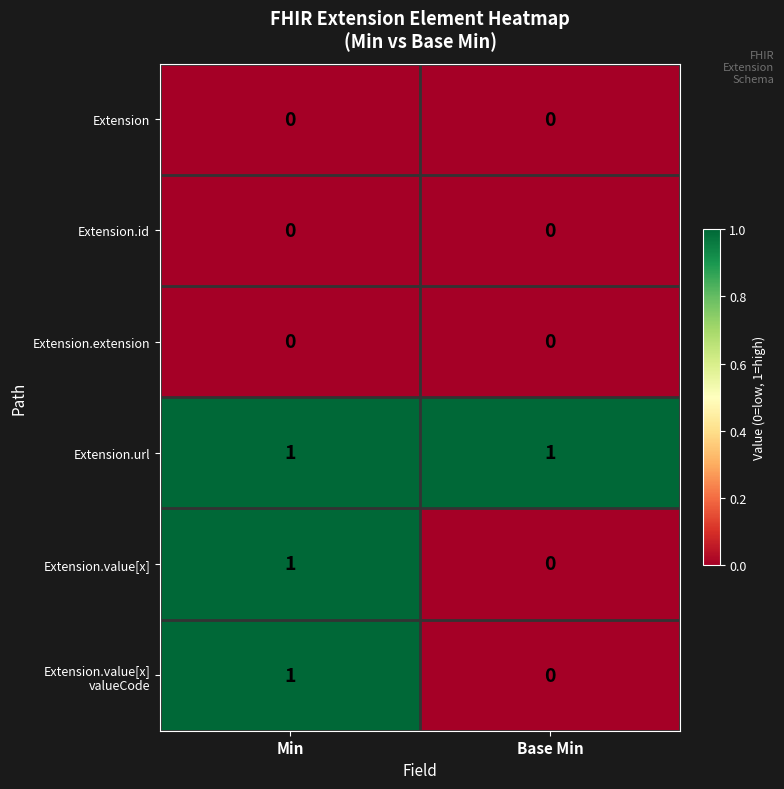

What is the total value across all series at Min?

3